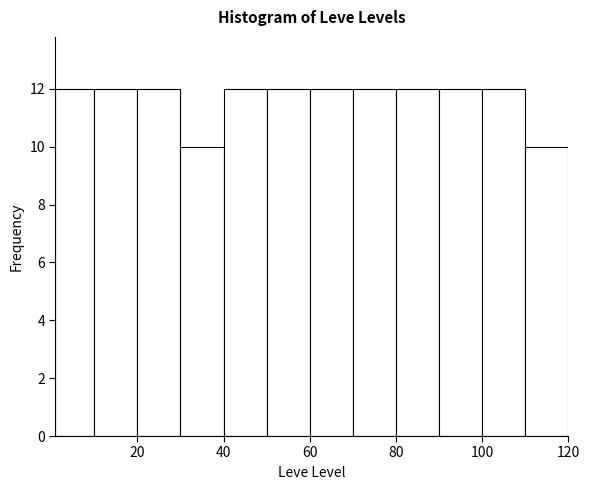

How tall is the bar that spans 1 to 10 on the x-axis? Neither the bar edges nor the heights are printed on the chart, so give them approximately, as read against the axes.

12